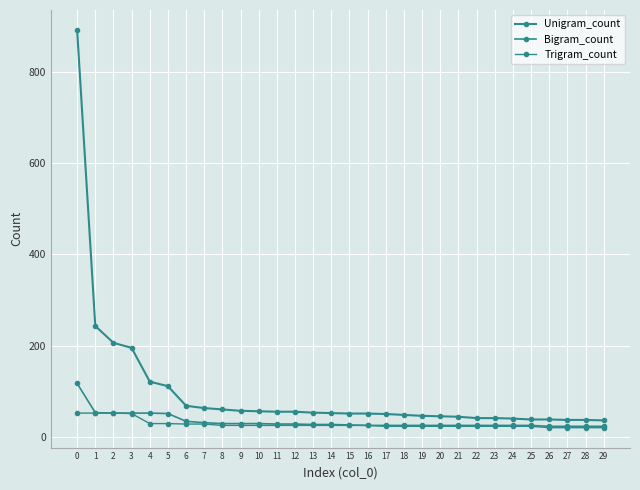

How many distinct data groups are displayed?

3